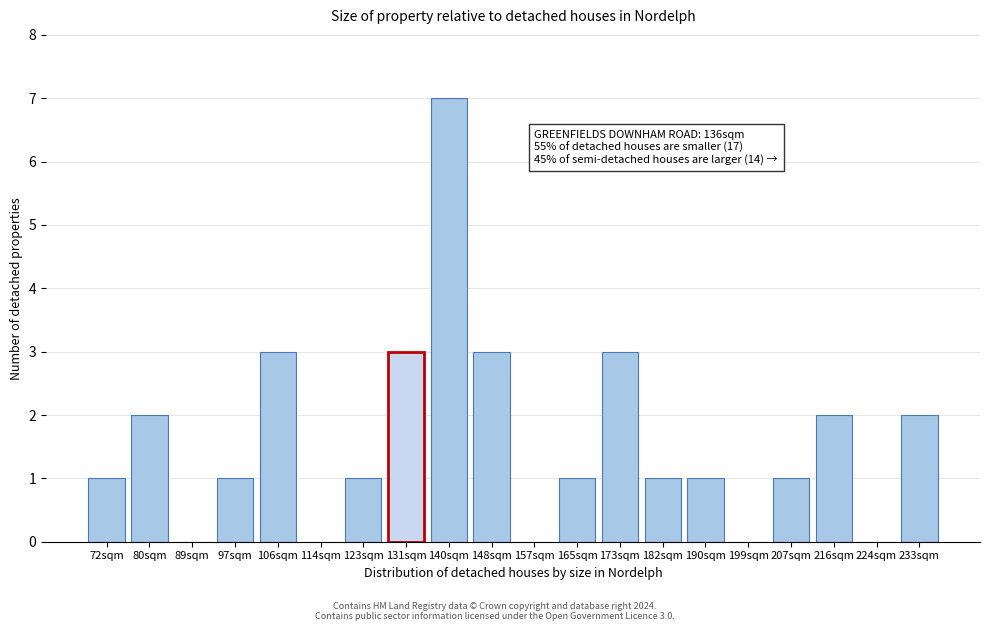

Reading left to right, what are all the values shown in this chart?

72sqm=1	80sqm=2	89sqm=0	97sqm=1	106sqm=3	114sqm=0	123sqm=1	131sqm=3	140sqm=7	148sqm=3	157sqm=0	165sqm=1	173sqm=3	182sqm=1	190sqm=1	199sqm=0	207sqm=1	216sqm=2	224sqm=0	233sqm=2